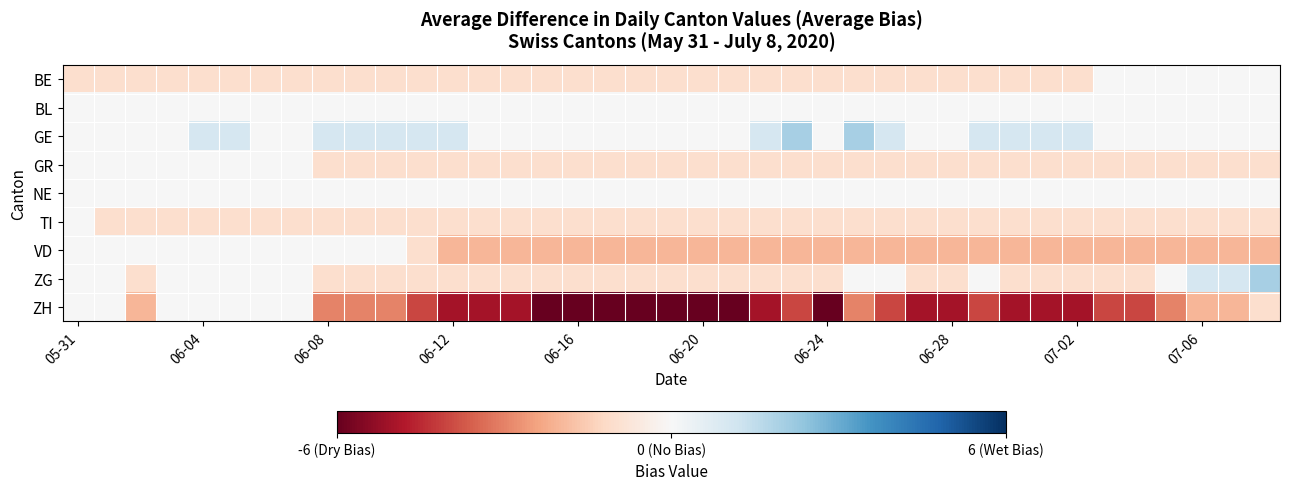

Which series has the largest range (max minus min)?

ZH